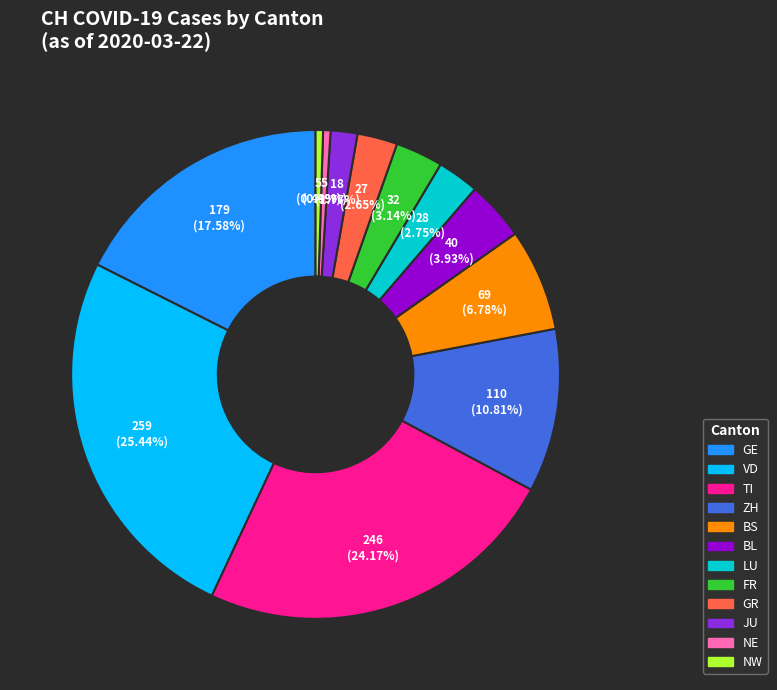

Is there a majority slice in this chart?

No